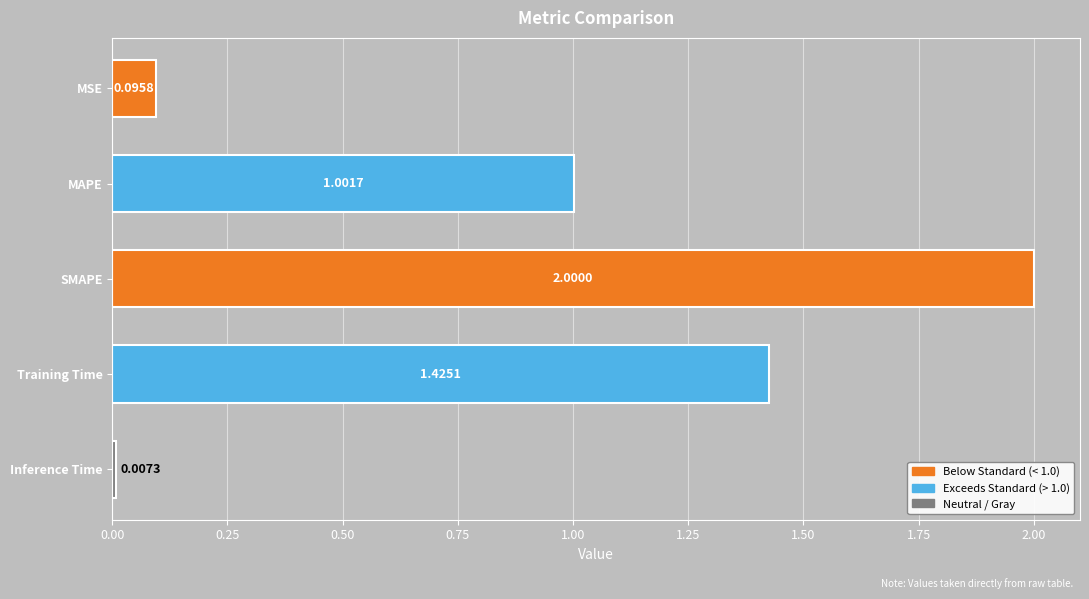

Count the number of categories in the chart.

5